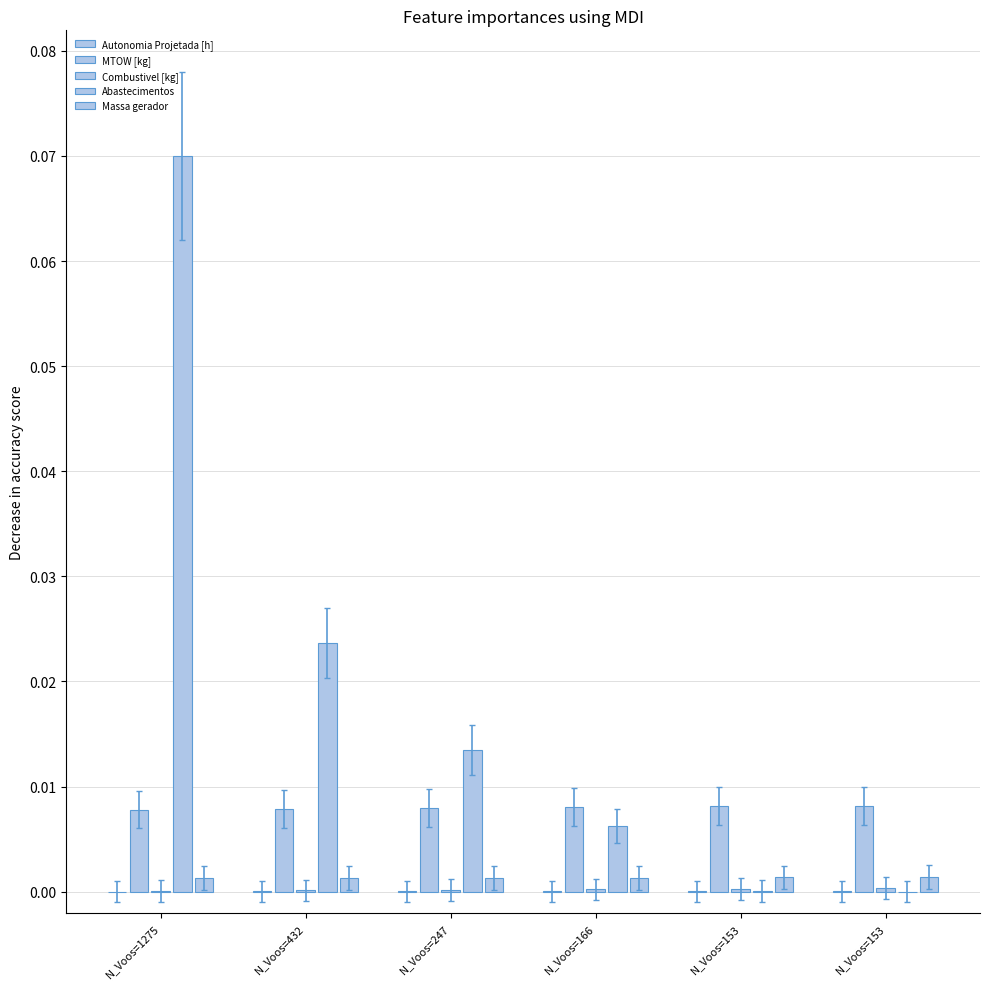

How many series are shown in this chart?

5